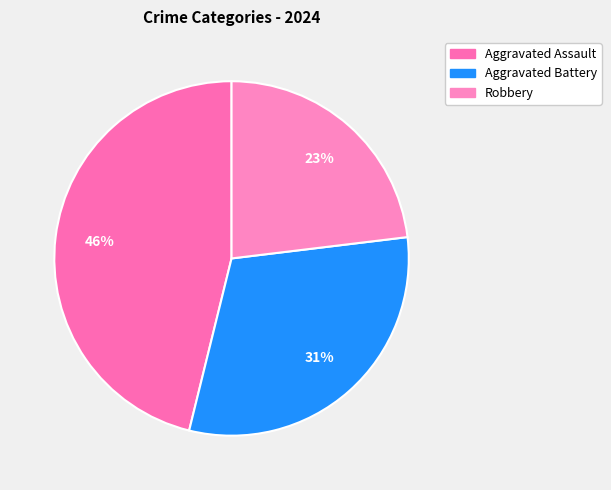

Does Aggravated Assault account for over 50% of the chart?

No